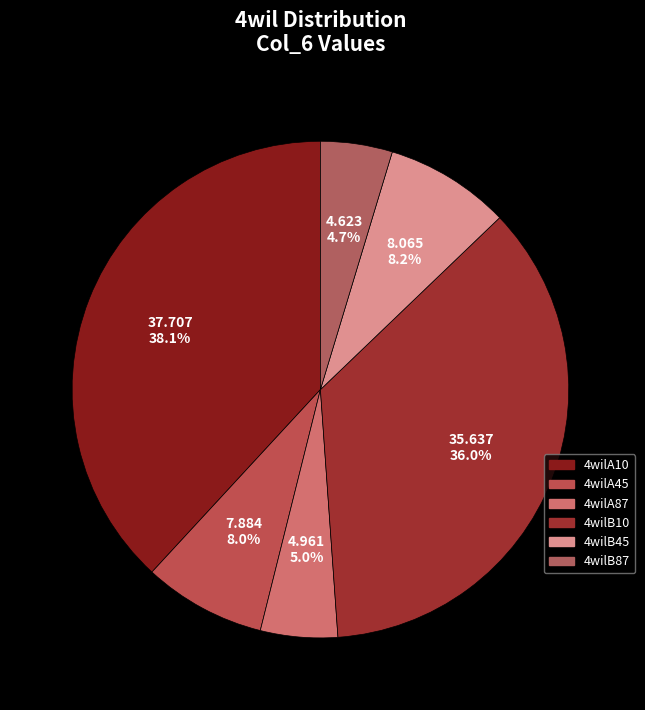

How many slices are in this pie chart?

6